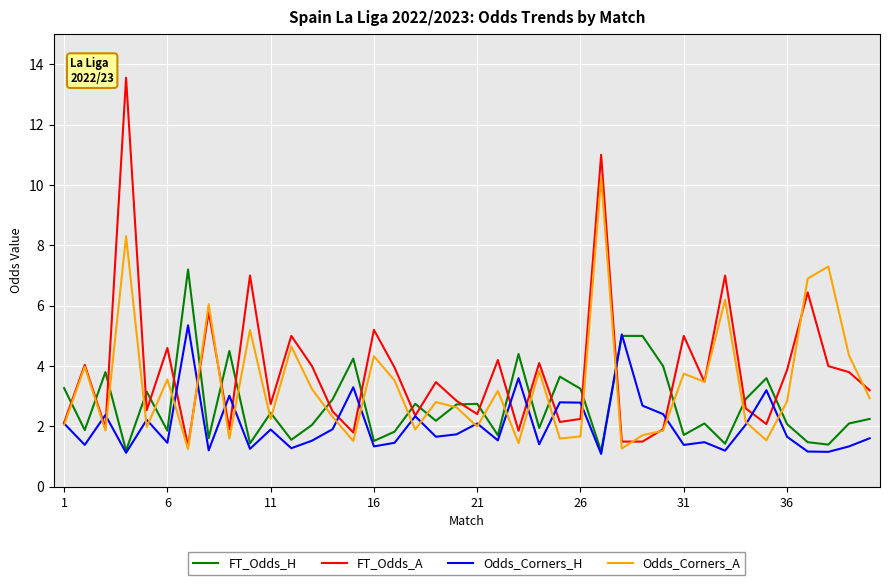

Is this an area chart (filled region under the line)?

No